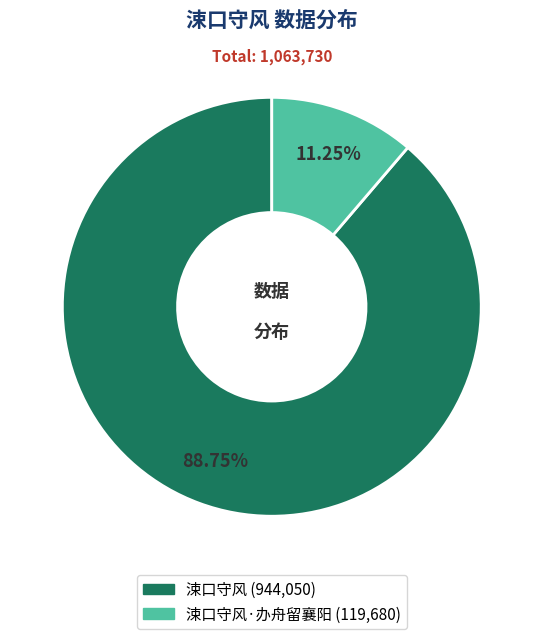

Which has a higher value, 涑口守风·办舟留襄阳 (119,680) or 涑口守风 (944,050)?

涑口守风 (944,050)